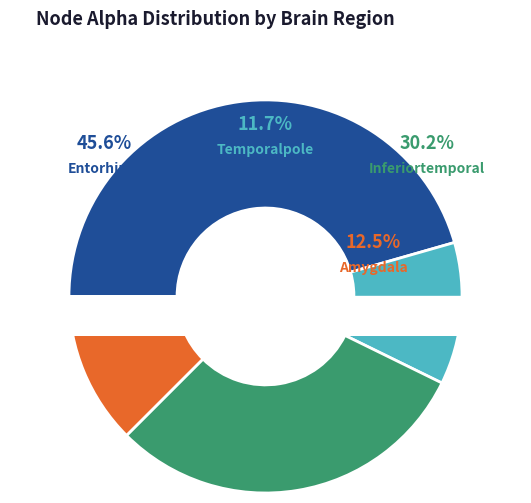

What is the largest slice in the pie chart?

Entorhinal